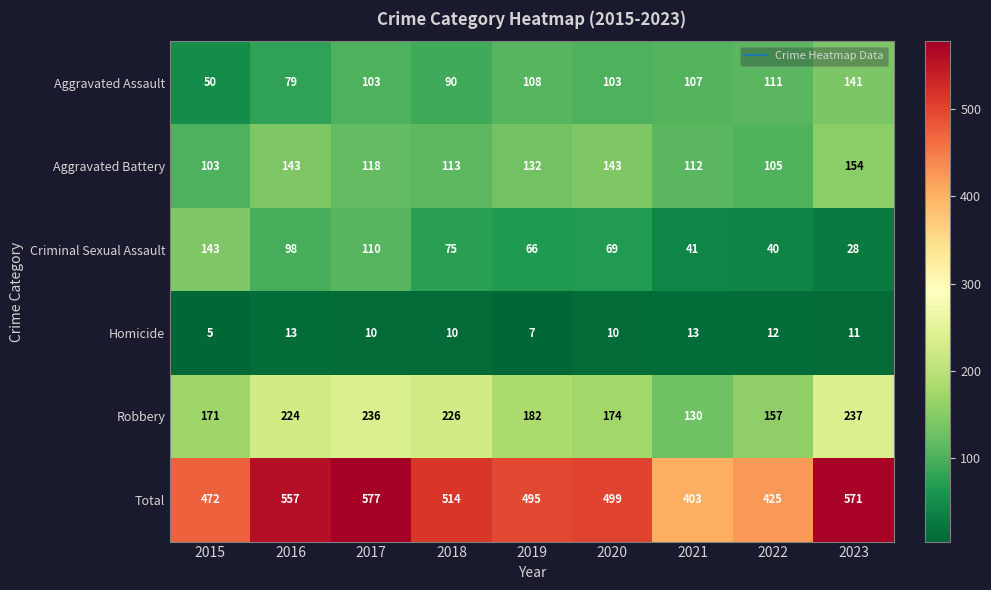

At 2023, list the series in order from smallest to largest.

Homicide, Criminal Sexual Assault, Aggravated Assault, Aggravated Battery, Robbery, Total